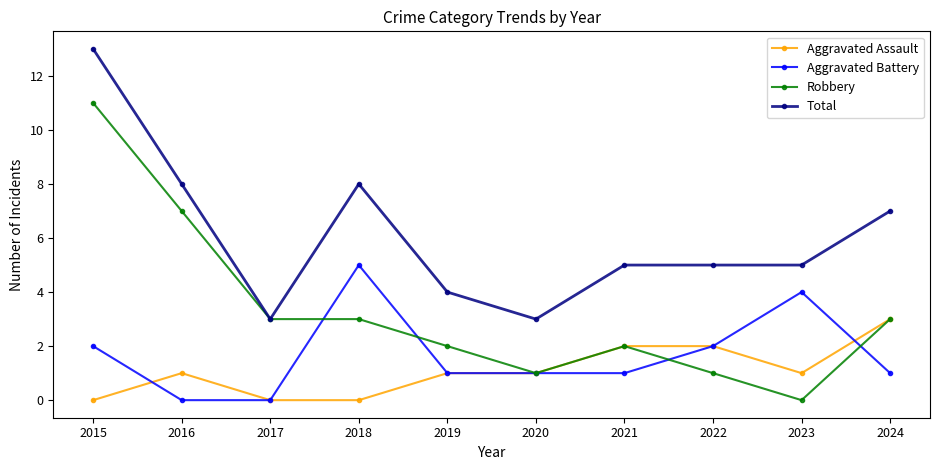

What is the spread (max minus min) of values at 2016?

8